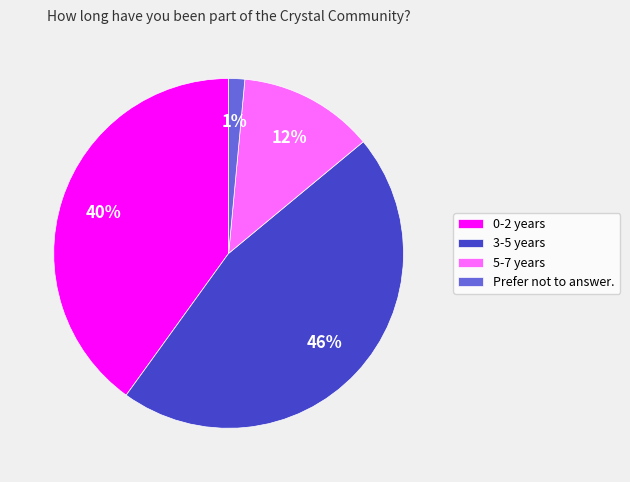

Does Prefer not to answer. represent more than half of the total?

No